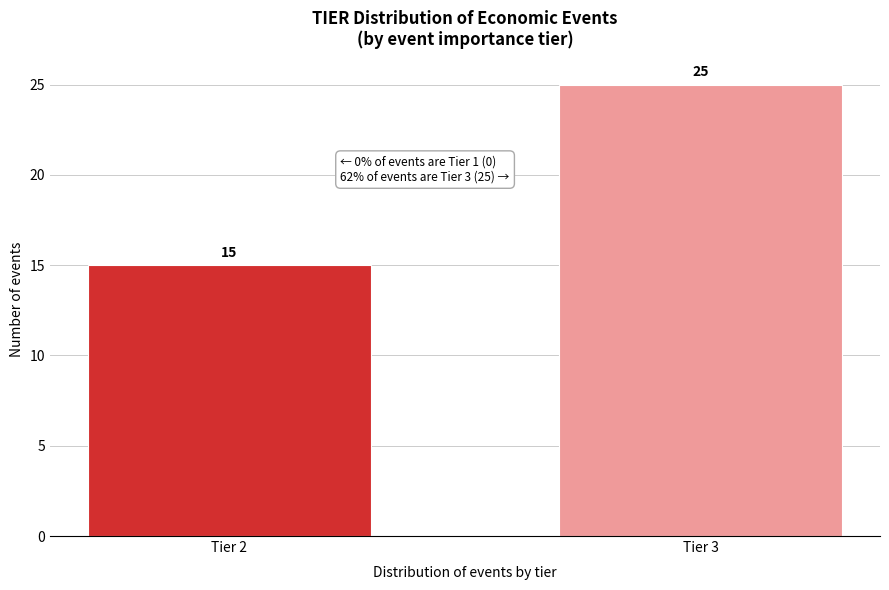

Reading left to right, what are all the values shown in this chart?

15	25